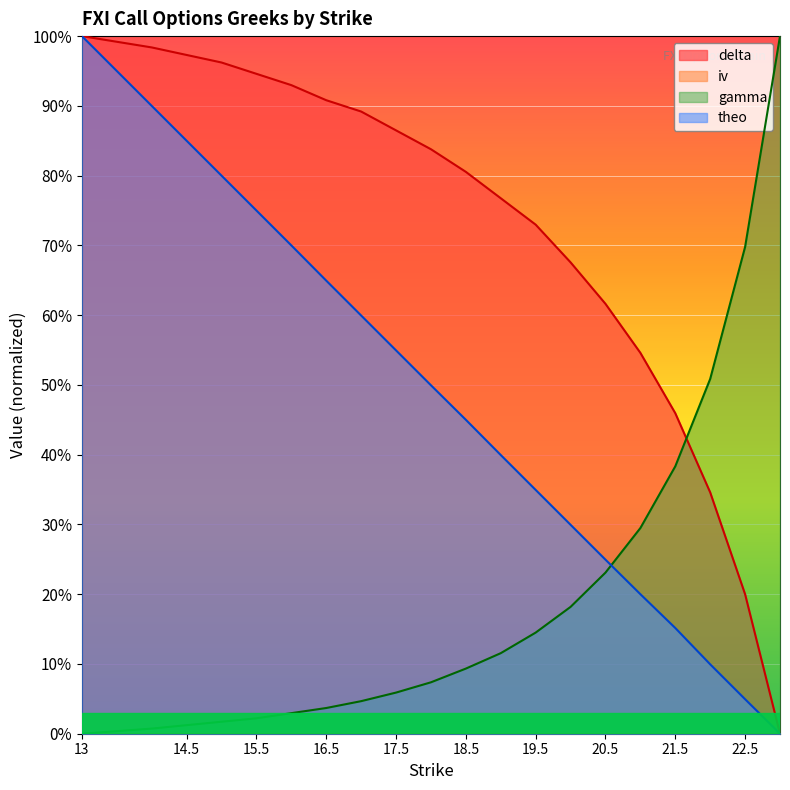

Which series changed the most between 18 and 22.5?

delta